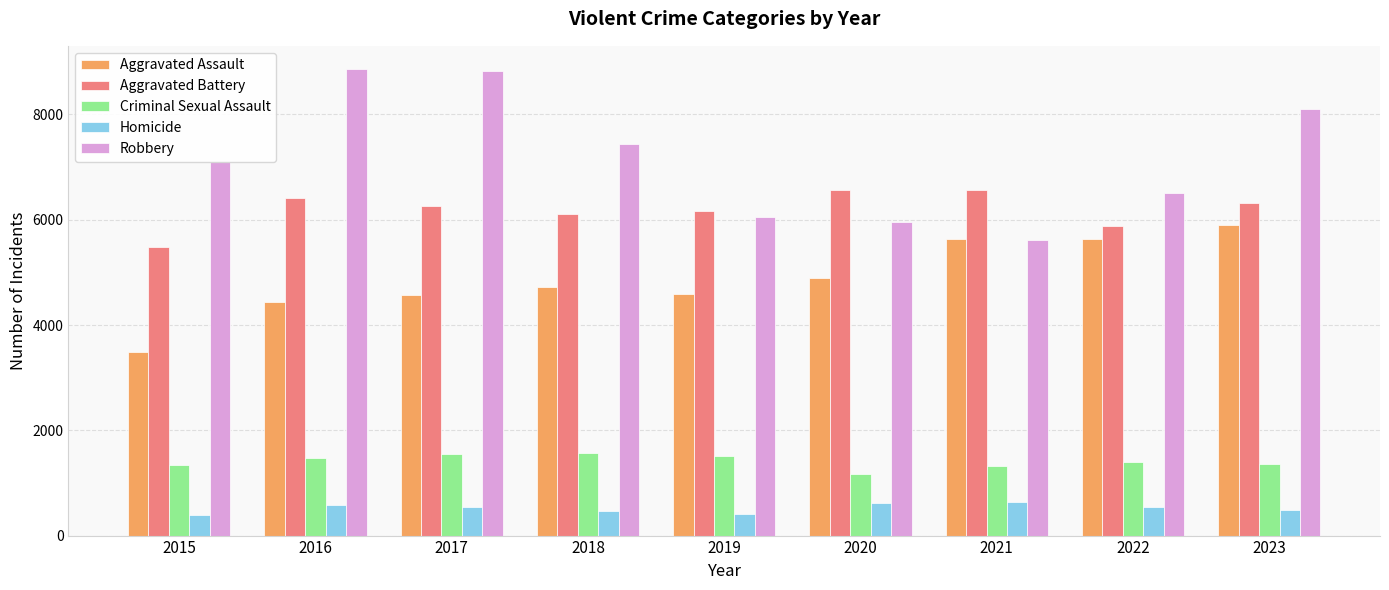

Which series has the largest range (max minus min)?

Robbery